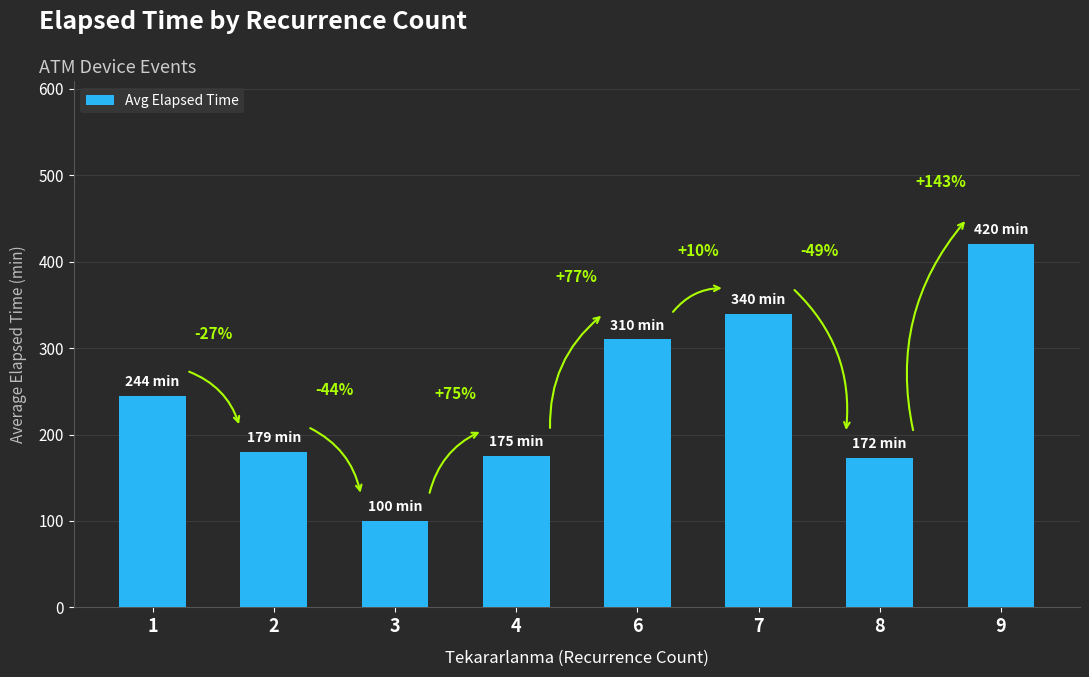

Rank the categories by value from lowest to highest.

3, 8, 4, 2, 1, 6, 7, 9